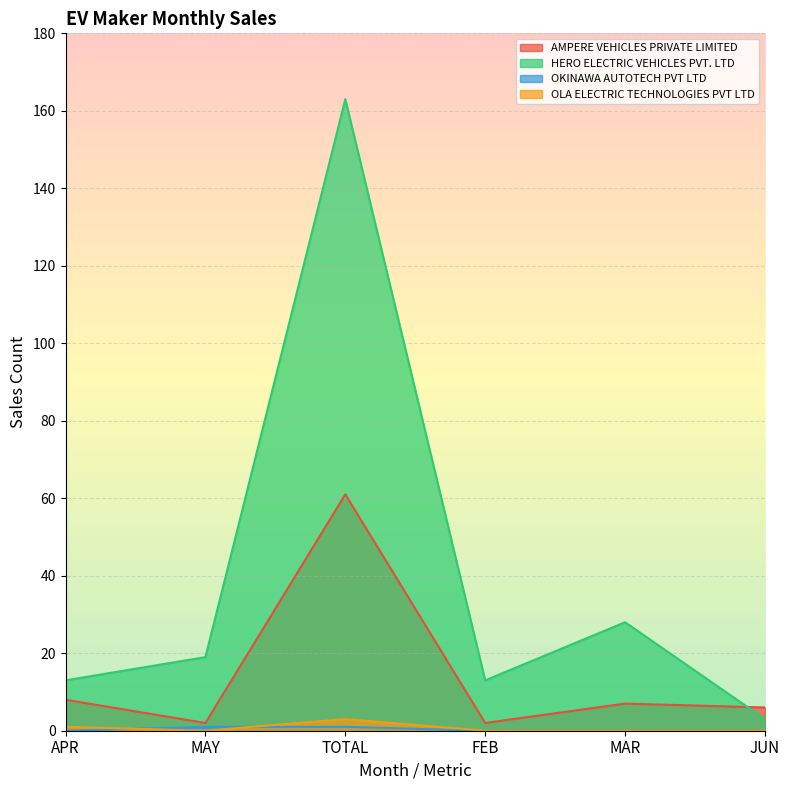

At which label does AMPERE VEHICLES PRIVATE LIMITED first exceed 7?

APR